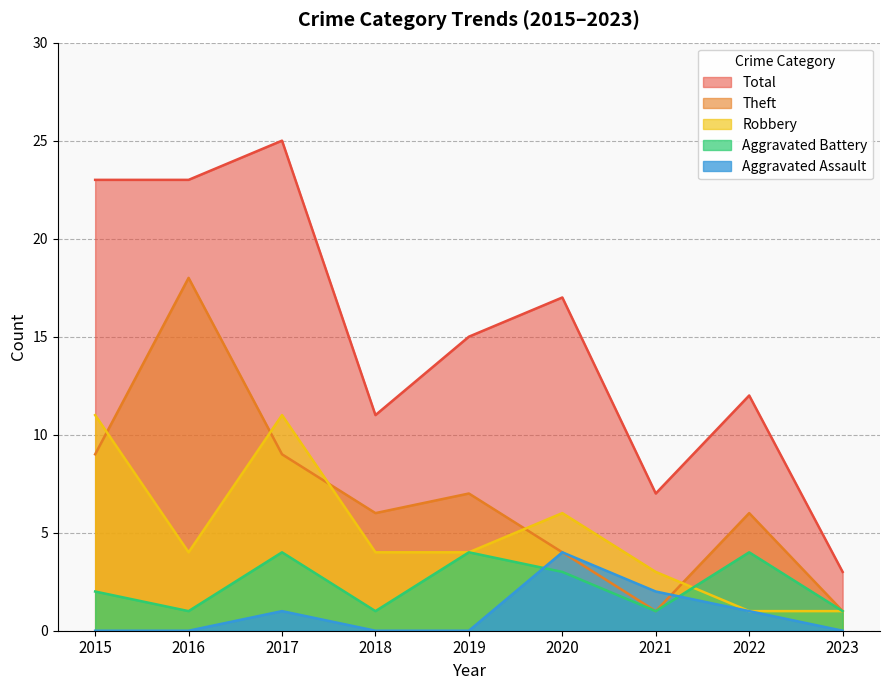

Where is Theft nearest to the value 9?

2015